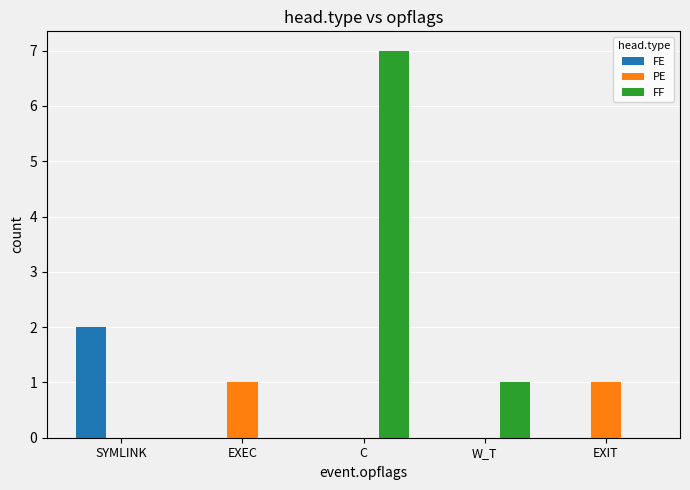

True or false: FF has a value of 0 at EXIT.

True